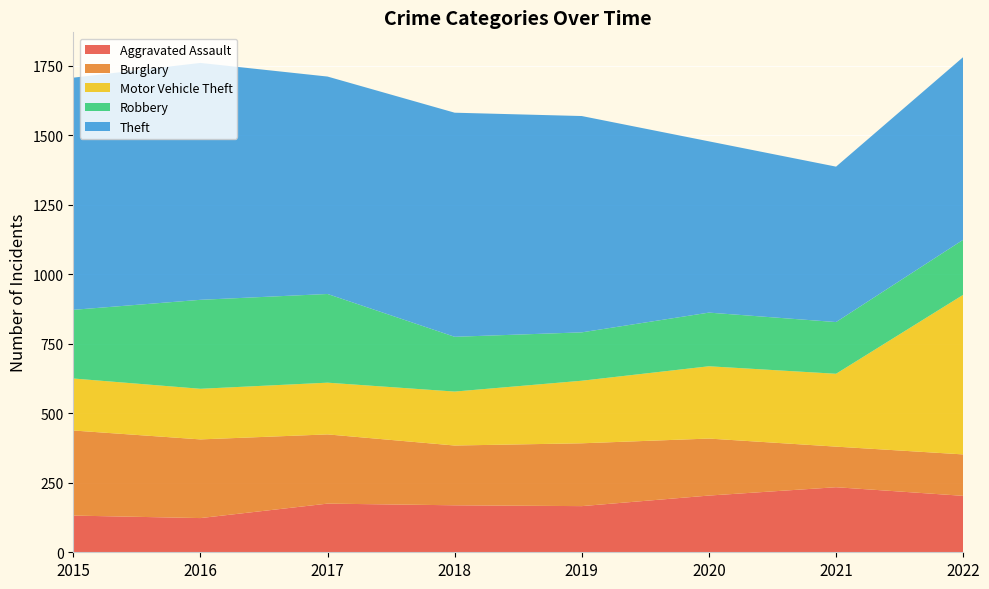

Reading left to right, transcribe all the data shown in this chart.

Aggravated Assault: 132	123	175	169	166	204	234	203
Burglary: 306	283	249	215	226	205	146	149
Motor Vehicle Theft: 187	182	186	194	225	260	262	574
Robbery: 247	320	319	197	174	193	186	198
Theft: 835	852	782	806	778	616	559	657